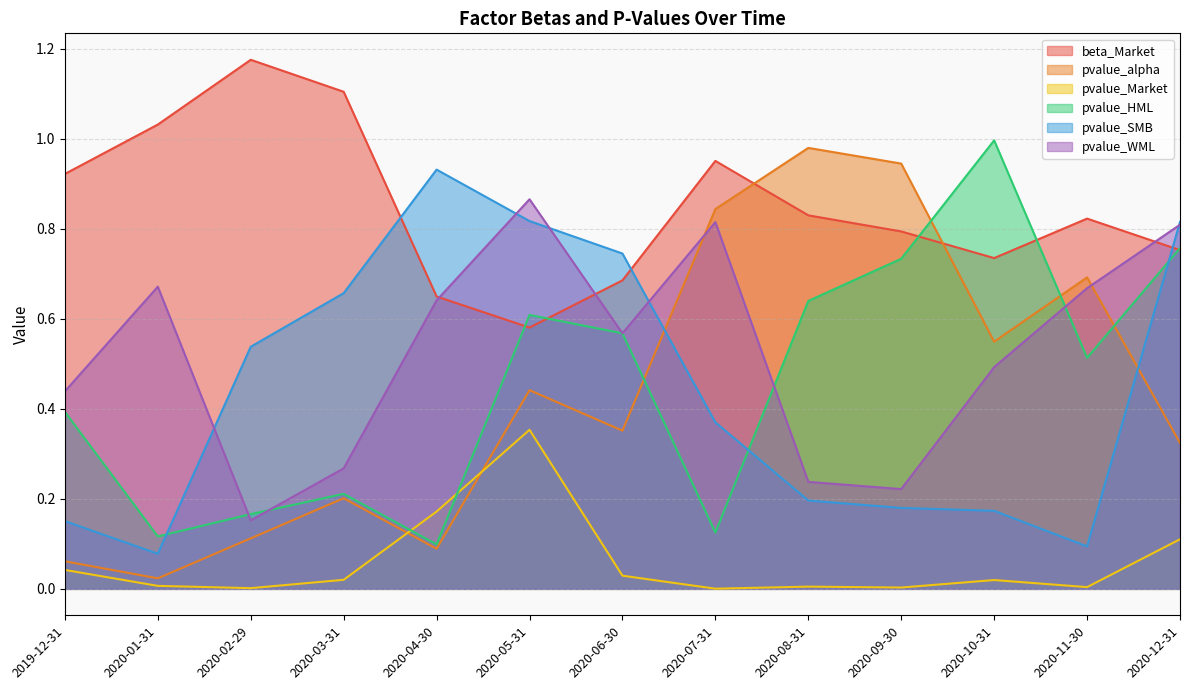

Reading left to right, transcribe all the data shown in this chart.

beta_Market: 2019-12-31=0.9	2020-01-31=1.0	2020-02-29=1.2	2020-03-31=1.1	2020-04-30=0.6	2020-05-31=0.6	2020-06-30=0.7	2020-07-31=1.0	2020-08-31=0.8	2020-09-30=0.8	2020-10-31=0.7	2020-11-30=0.8	2020-12-31=0.8
pvalue_alpha: 2019-12-31=0.1	2020-01-31=0.0	2020-02-29=0.1	2020-03-31=0.2	2020-04-30=0.1	2020-05-31=0.4	2020-06-30=0.4	2020-07-31=0.8	2020-08-31=1.0	2020-09-30=0.9	2020-10-31=0.5	2020-11-30=0.7	2020-12-31=0.3
pvalue_Market: 2019-12-31=0.0	2020-01-31=0.0	2020-02-29=0.0	2020-03-31=0.0	2020-04-30=0.2	2020-05-31=0.4	2020-06-30=0.0	2020-07-31=0.0	2020-08-31=0.0	2020-09-30=0.0	2020-10-31=0.0	2020-11-30=0.0	2020-12-31=0.1
pvalue_HML: 2019-12-31=0.4	2020-01-31=0.1	2020-02-29=0.2	2020-03-31=0.2	2020-04-30=0.1	2020-05-31=0.6	2020-06-30=0.6	2020-07-31=0.1	2020-08-31=0.6	2020-09-30=0.7	2020-10-31=1.0	2020-11-30=0.5	2020-12-31=0.8
pvalue_SMB: 2019-12-31=0.2	2020-01-31=0.1	2020-02-29=0.5	2020-03-31=0.7	2020-04-30=0.9	2020-05-31=0.8	2020-06-30=0.7	2020-07-31=0.4	2020-08-31=0.2	2020-09-30=0.2	2020-10-31=0.2	2020-11-30=0.1	2020-12-31=0.8
pvalue_WML: 2019-12-31=0.4	2020-01-31=0.7	2020-02-29=0.2	2020-03-31=0.3	2020-04-30=0.6	2020-05-31=0.9	2020-06-30=0.6	2020-07-31=0.8	2020-08-31=0.2	2020-09-30=0.2	2020-10-31=0.5	2020-11-30=0.7	2020-12-31=0.8